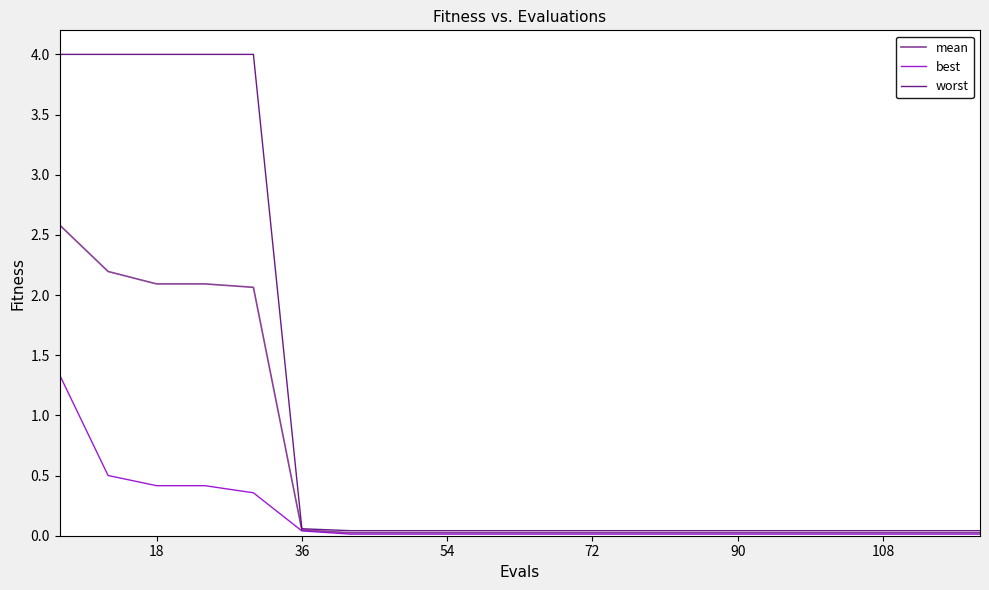

What is the greatest value displayed?

4.0